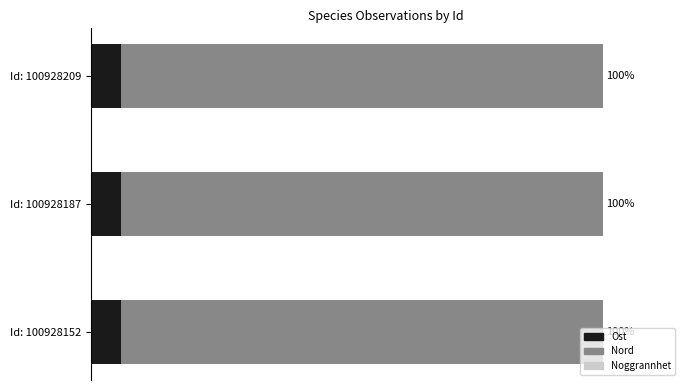

At how many categories does at least one series exceed 15?

3